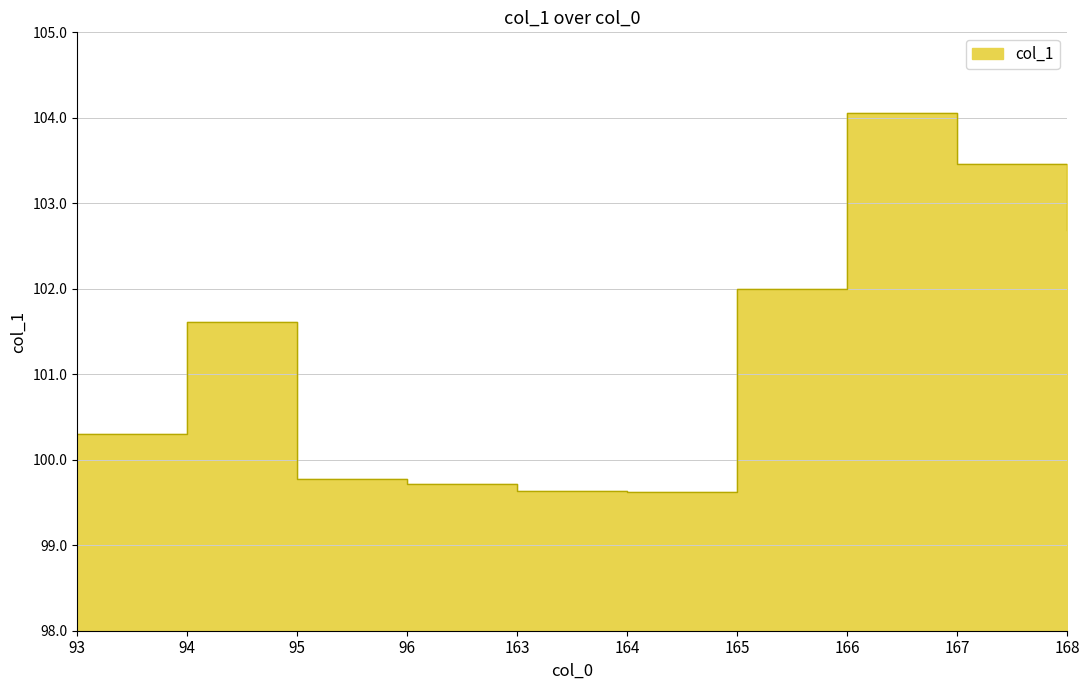

What is the maximum value shown in the chart?

104.1